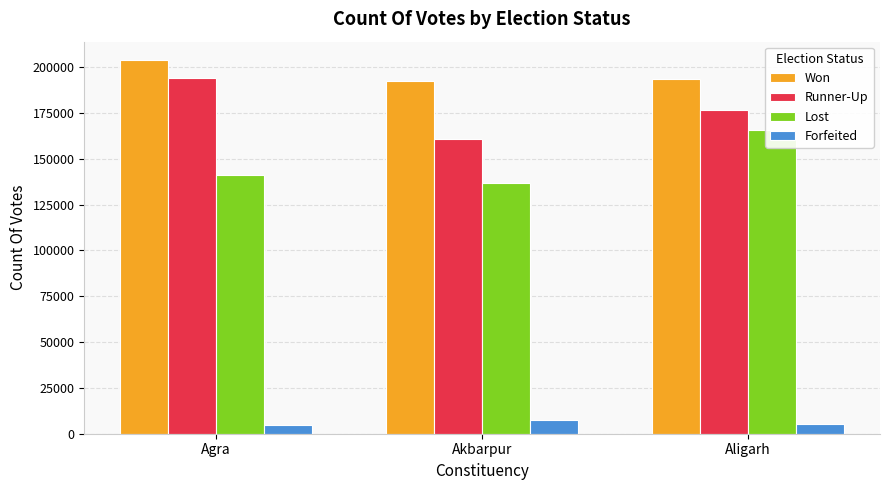

Reading right to left, what are all the values shown in this chart?

Won: 193427	192595	203724
Runner-Up: 176887	160538	194017
Lost: 165745	136894	141403
Forfeited: 5051	7265	4594